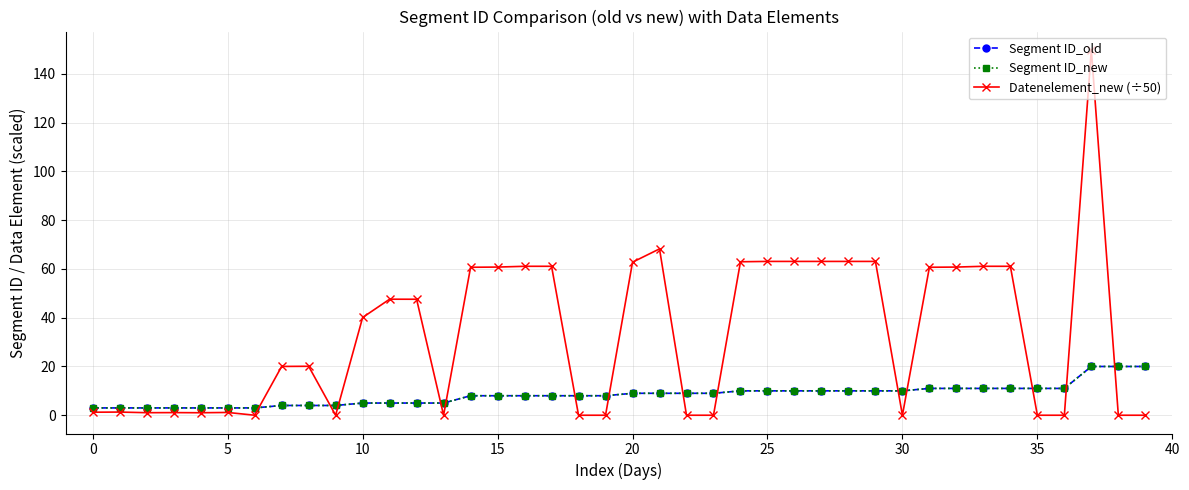

Does the chart have visible grid lines?

Yes